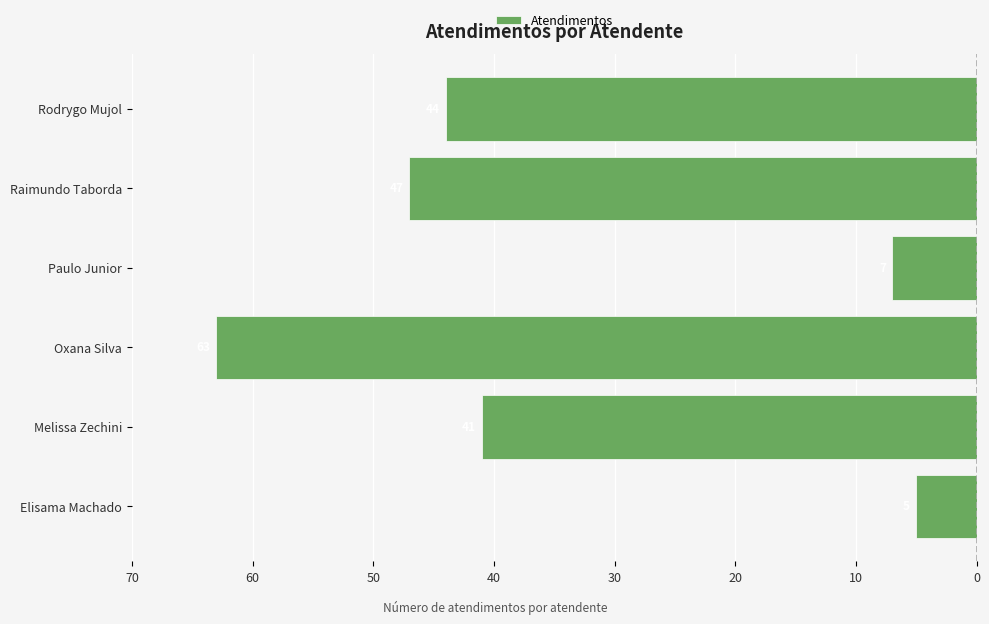

Are the bars grouped side by side (vs. stacked)?

No